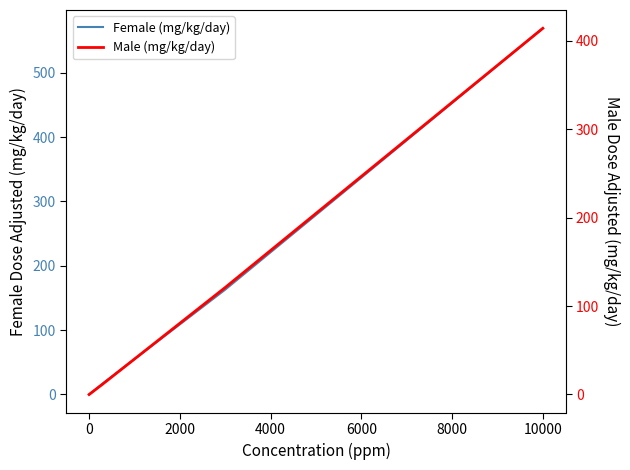

How many lines are shown in the chart?

2